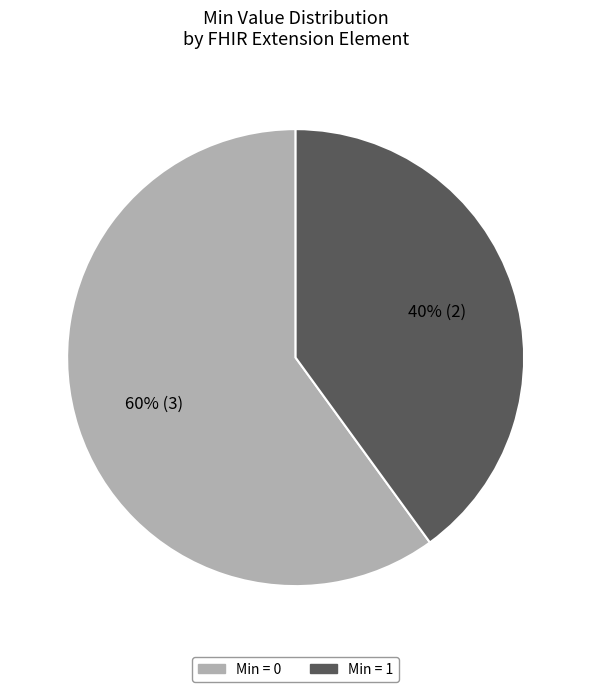

Does any single category account for the majority?

Yes